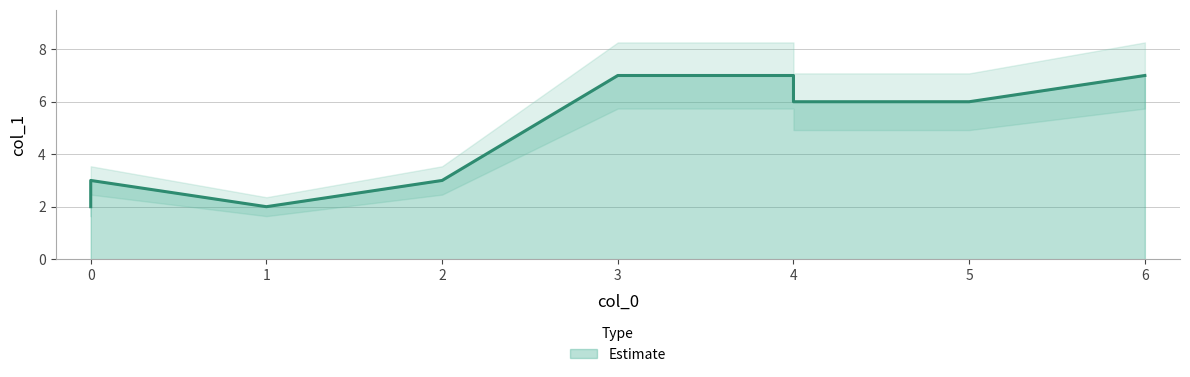

List the labels in order of value, largest first.

6, 3, 4, 4, 5, 0, 2, 0, 1